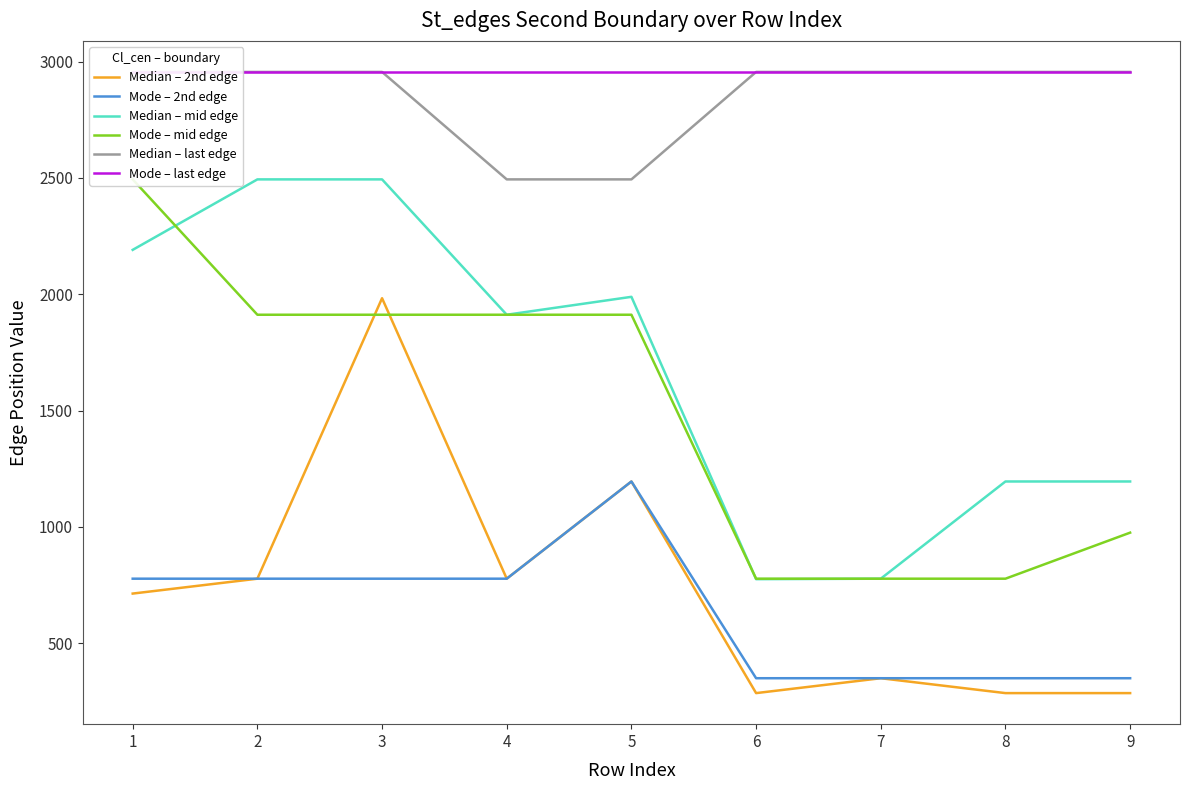

Does the chart display data point markers on the line(s)?

No